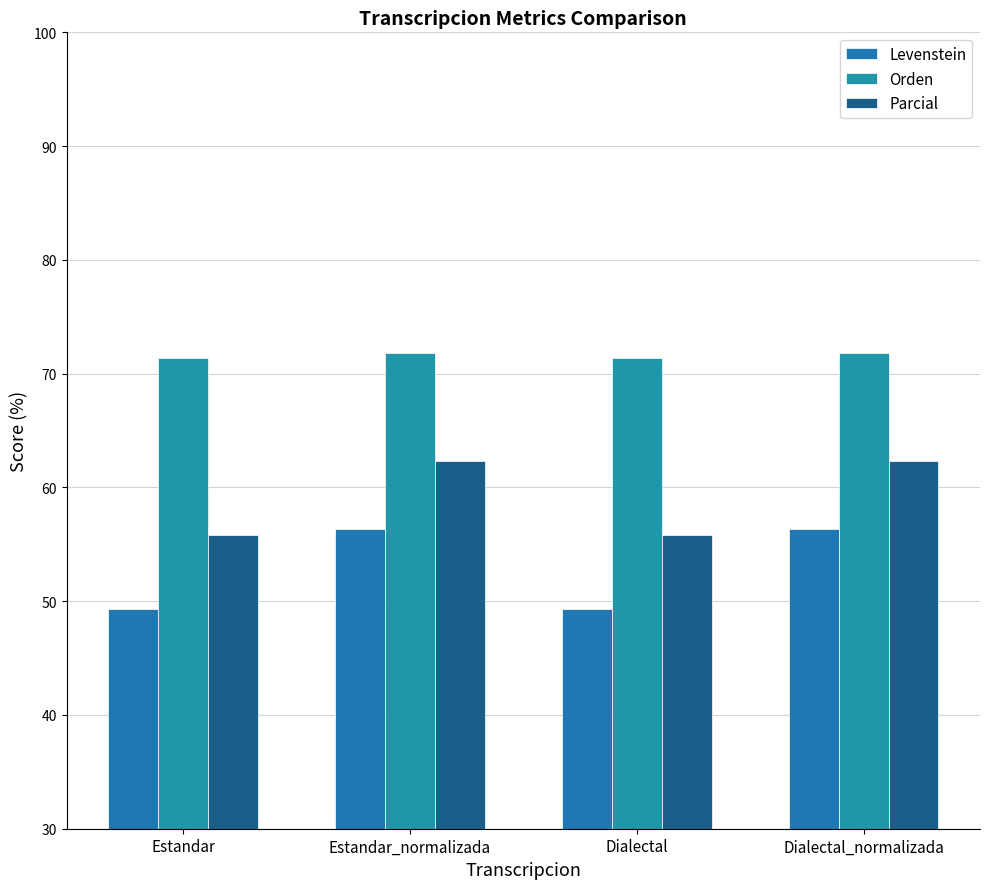

What is the maximum value for Levenstein?

56.3